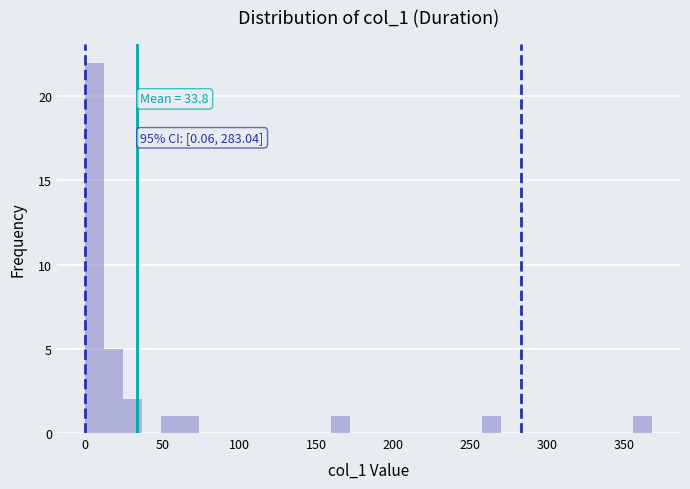

Read against the x-axis, roughly where is the centre of the tallest bar?

5